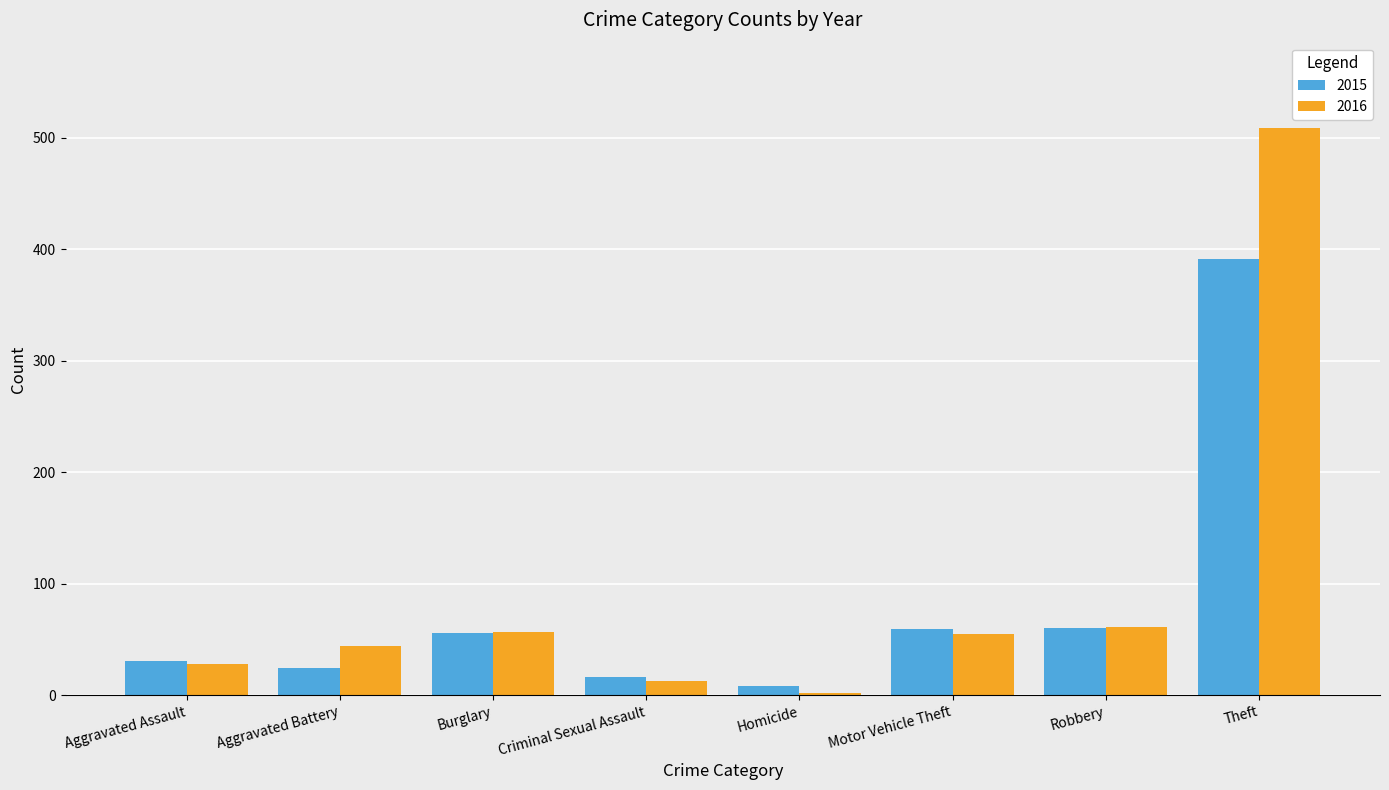

Where does the 2016 series first go above 55?

Burglary